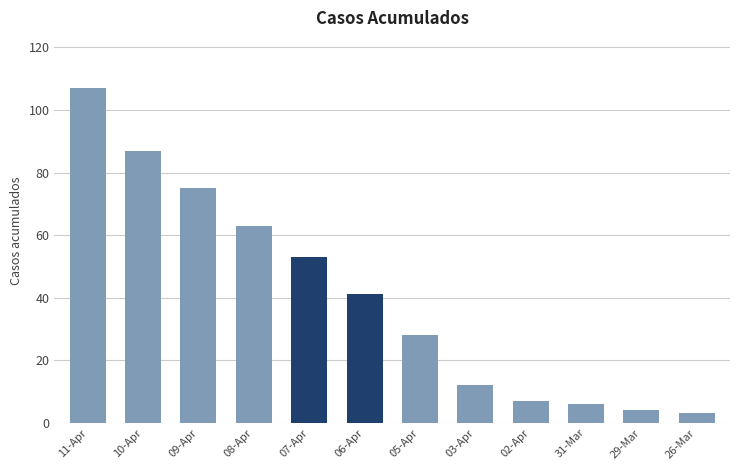

How many values are below 41?

6